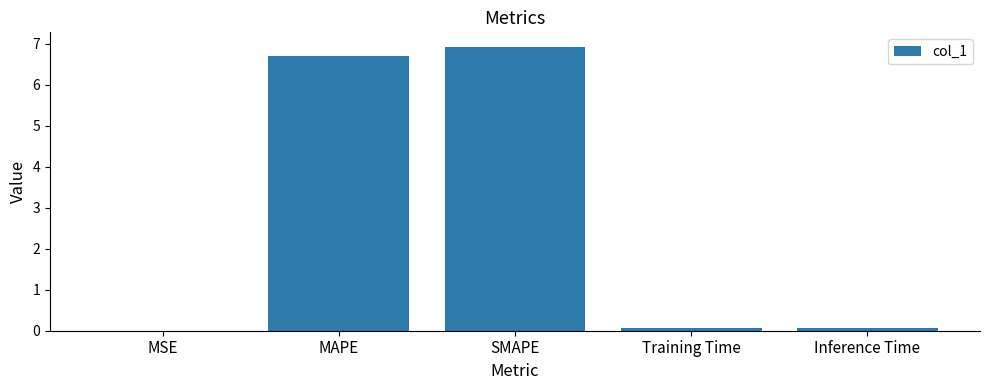

Read the value at MAPE.

6.7